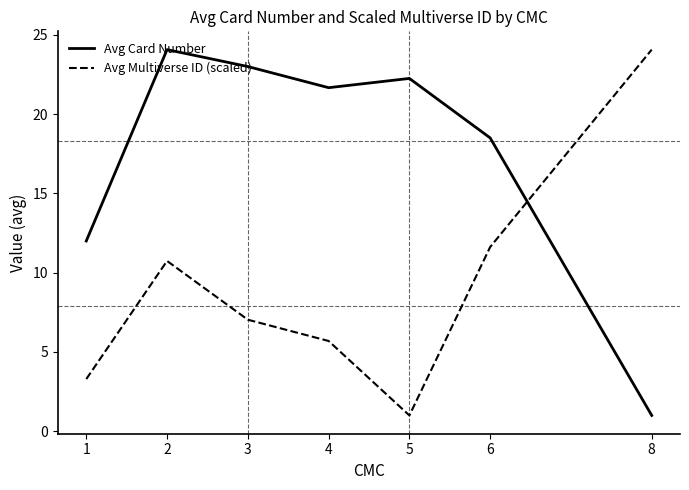

What are all the series names shown in the legend?

Avg Card Number, Avg Multiverse ID (scaled)